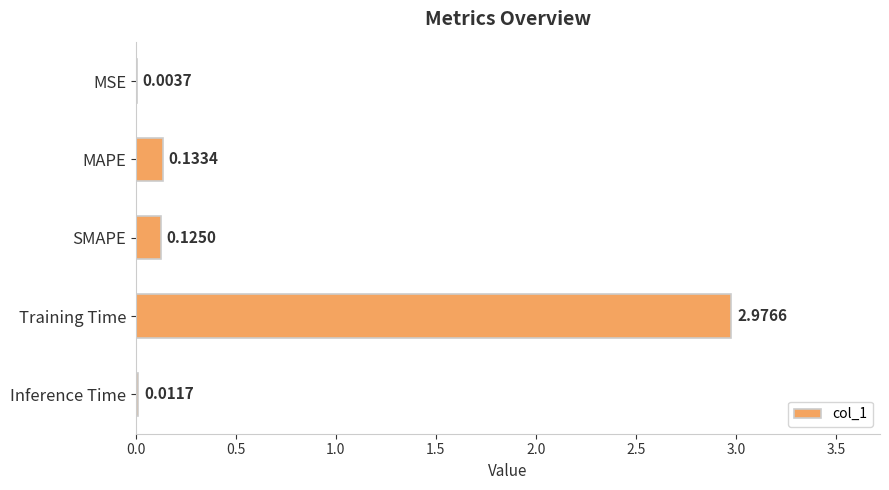

Which label corresponds to the largest value in the chart?

Training Time